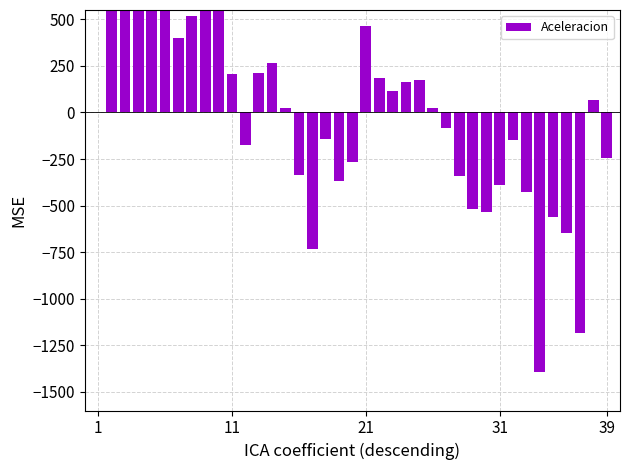

How many values are above zero?

20